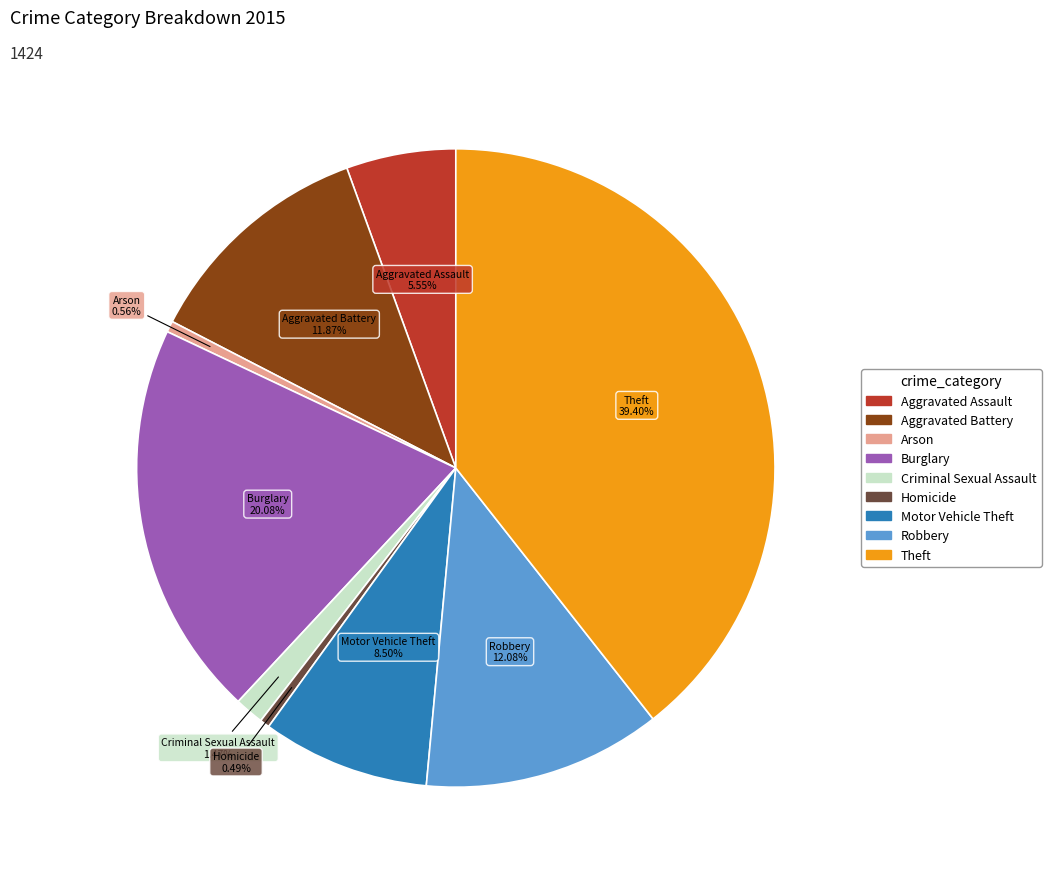

How many slices are in this pie chart?

9